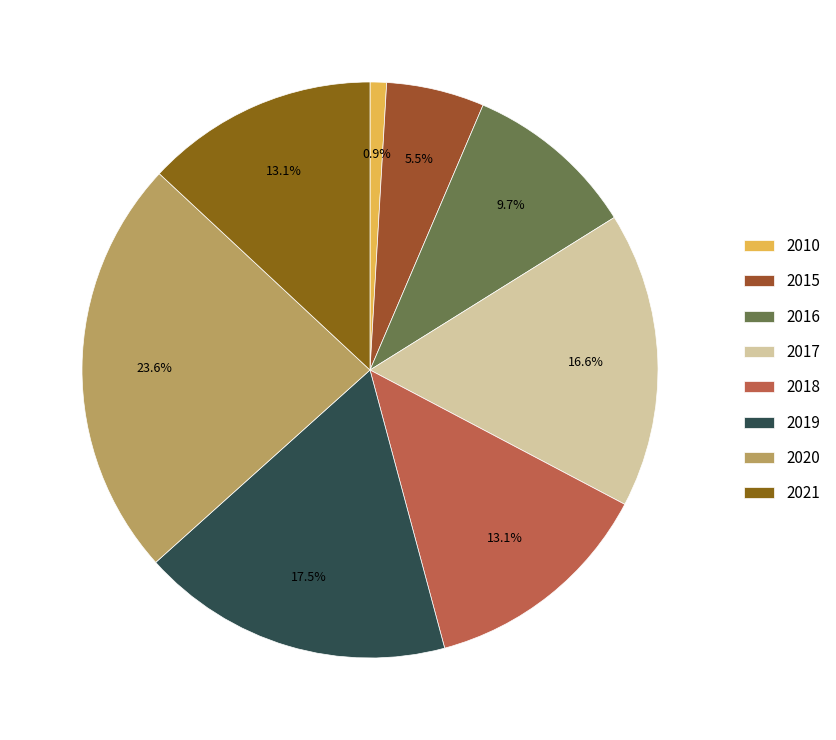

What percentage is NOT represented by 2019?

82.5%